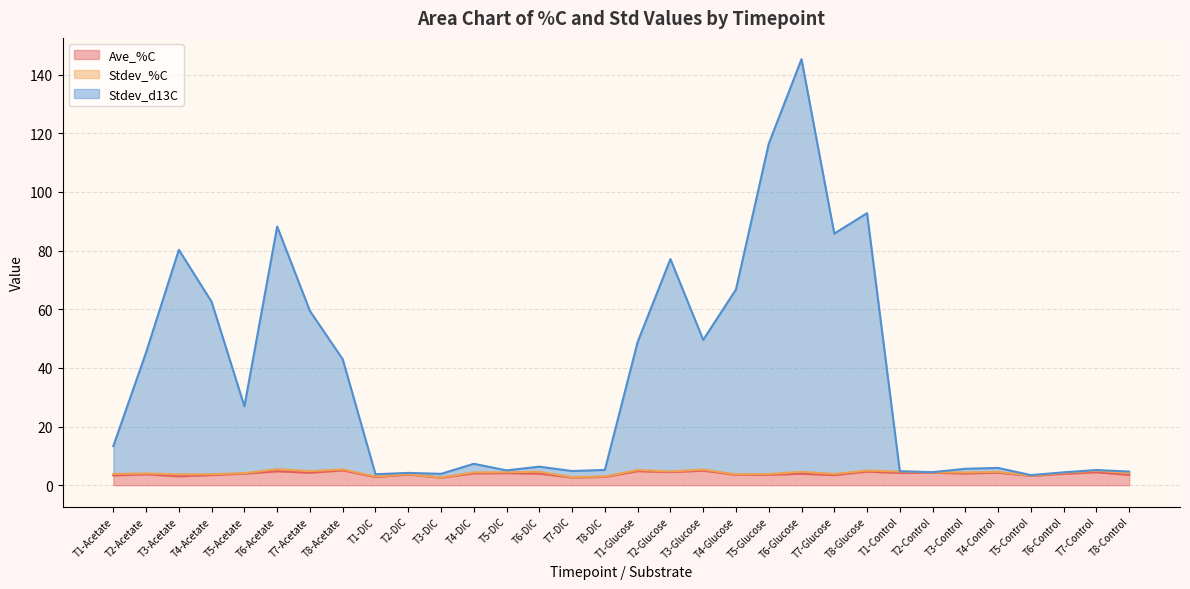

The value of Ave_%C at T4-DIC is 1.1. True or false?

False